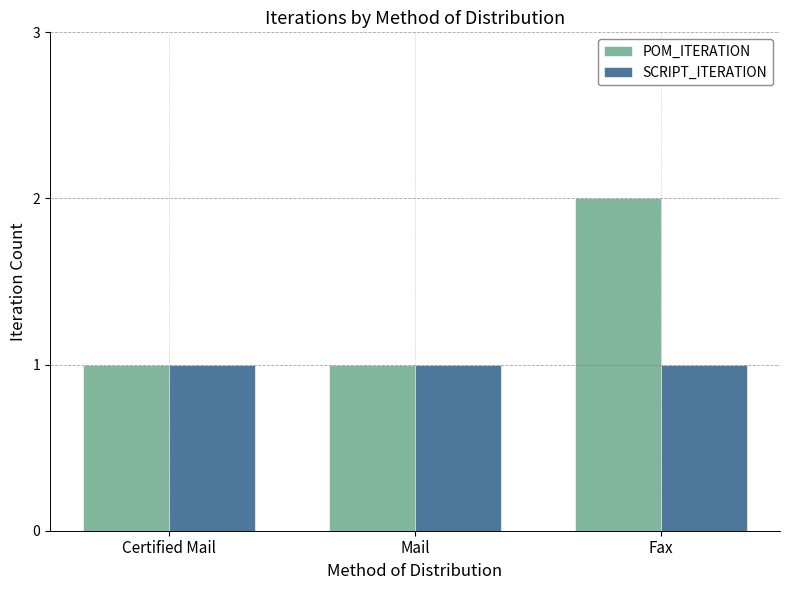

Reading left to right, extract all data points from this chart.

POM_ITERATION: 1	1	2
SCRIPT_ITERATION: 1	1	1